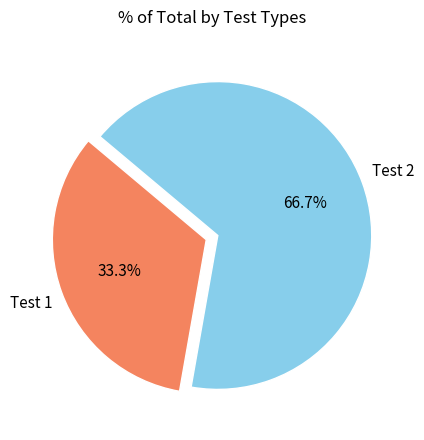

Does any single category account for the majority?

Yes